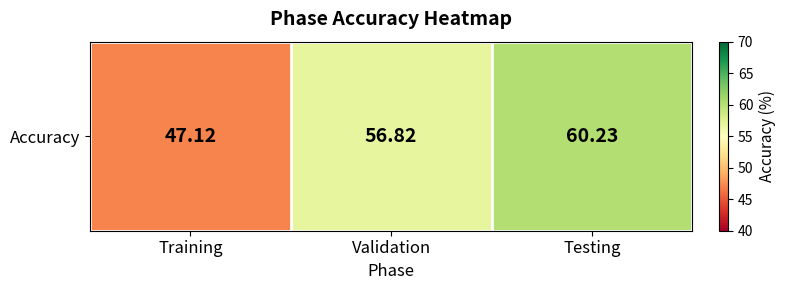

Reading right to left, what are all the values shown in this chart?

Testing=60.2	Validation=56.8	Training=47.1